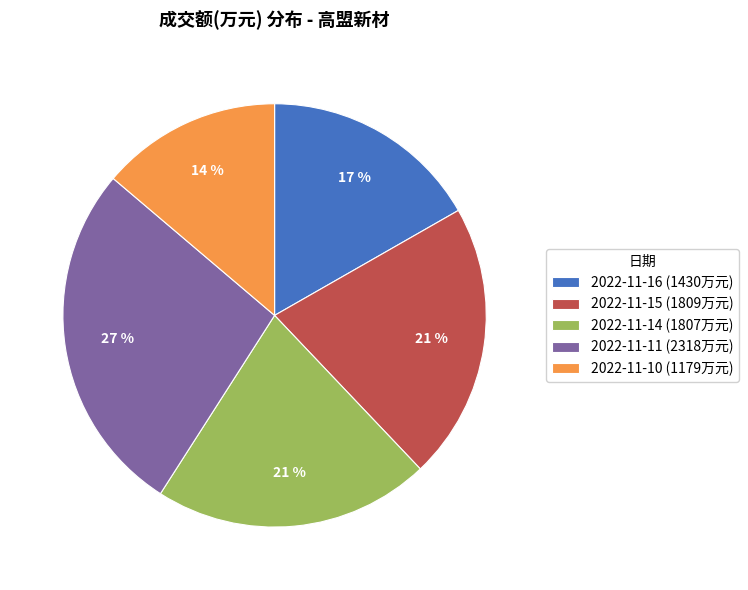

How many slices are in this pie chart?

5